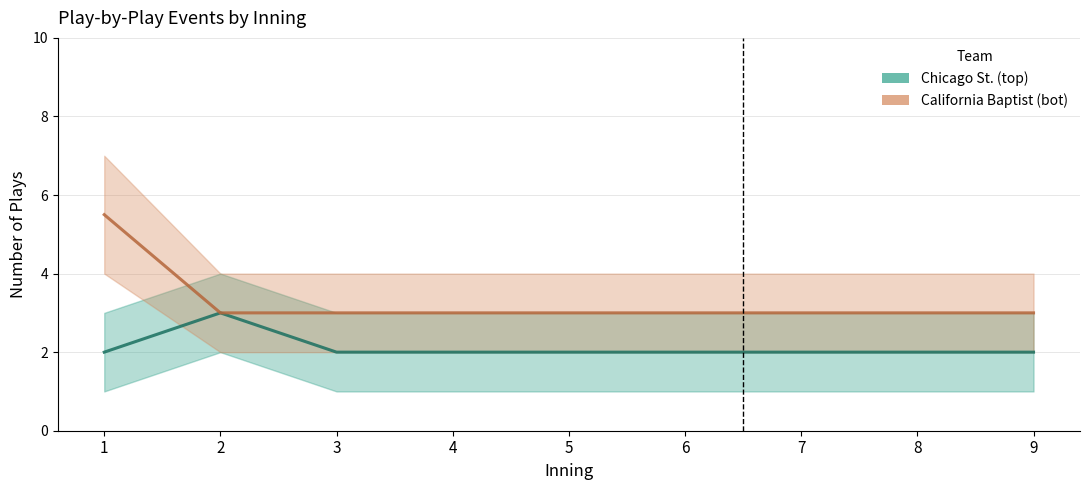

Between 4 and 2, which is larger?

2